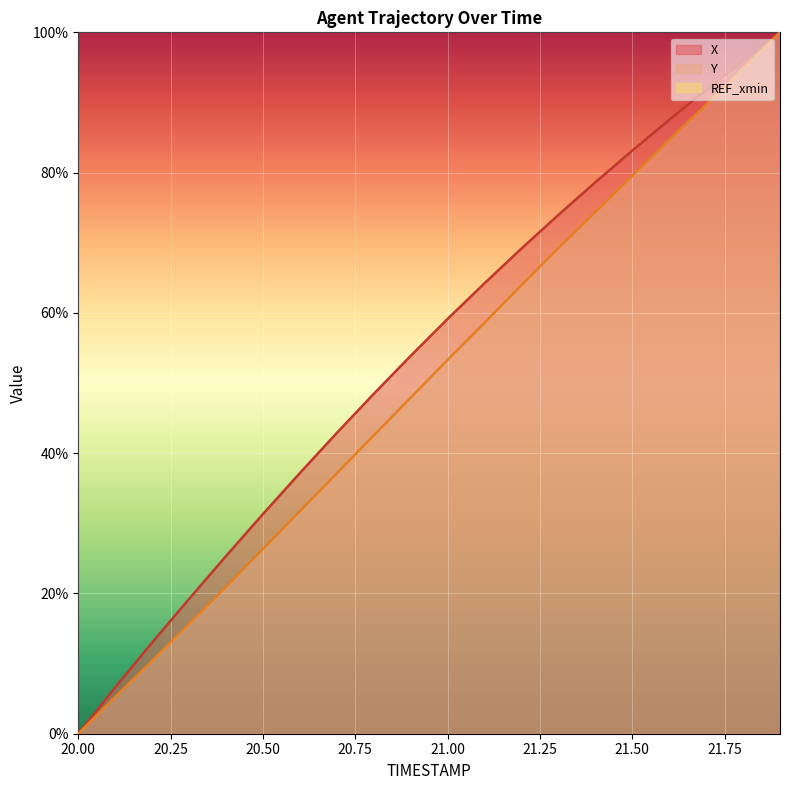

Which category has the lowest value in the Y series?

20.00